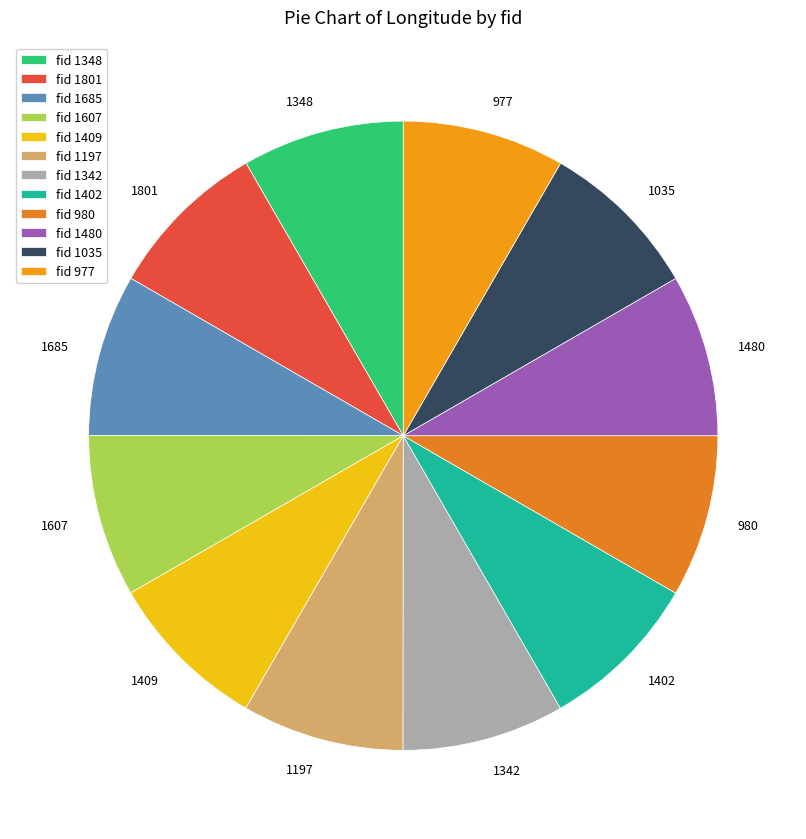

Do 1348 and 1607 together represent more than half of the pie?

No